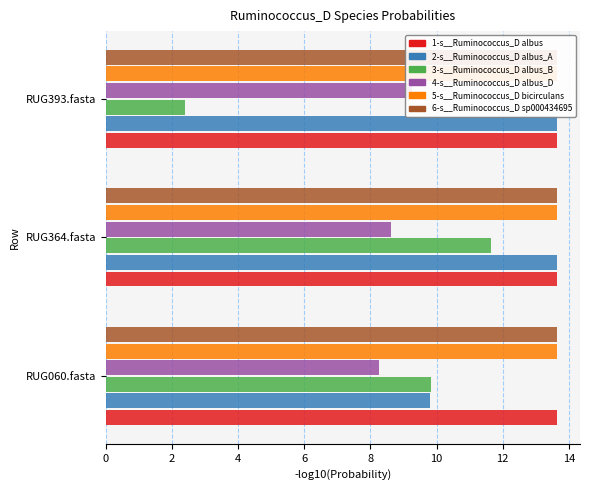

At RUG060.fasta, list the series in order from largest to smallest.

1-s__Ruminococcus_D albus, 5-s__Ruminococcus_D bicirculans, 6-s__Ruminococcus_D sp000434695, 3-s__Ruminococcus_D albus_B, 2-s__Ruminococcus_D albus_A, 4-s__Ruminococcus_D albus_D